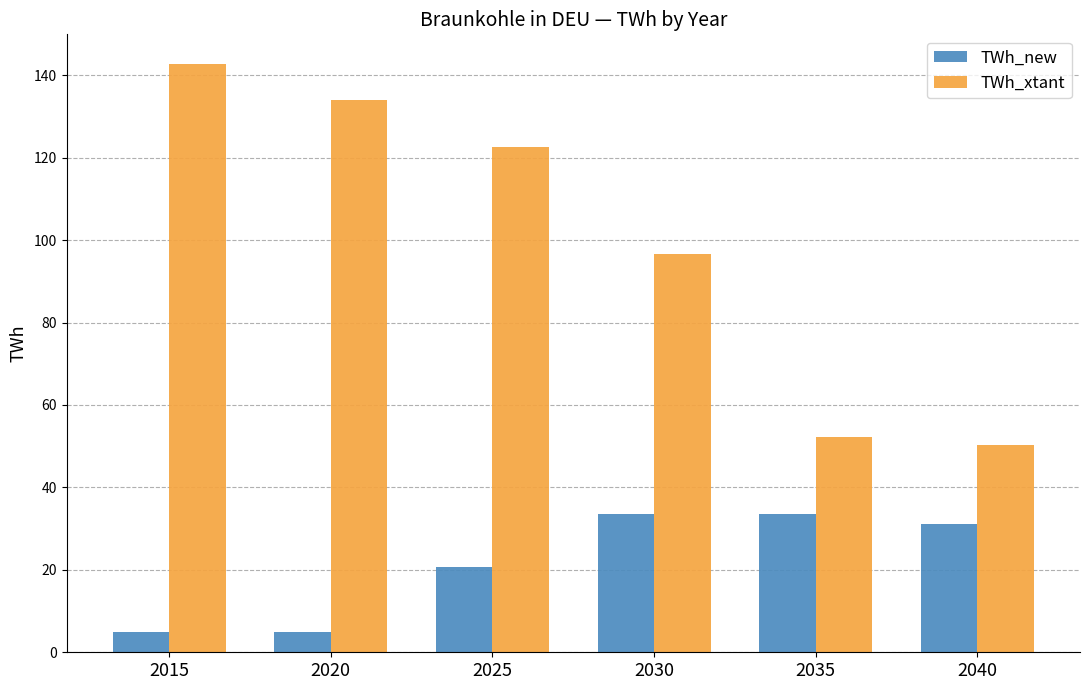

What is the approximate value of TWh_xtant at 2030?

96.7